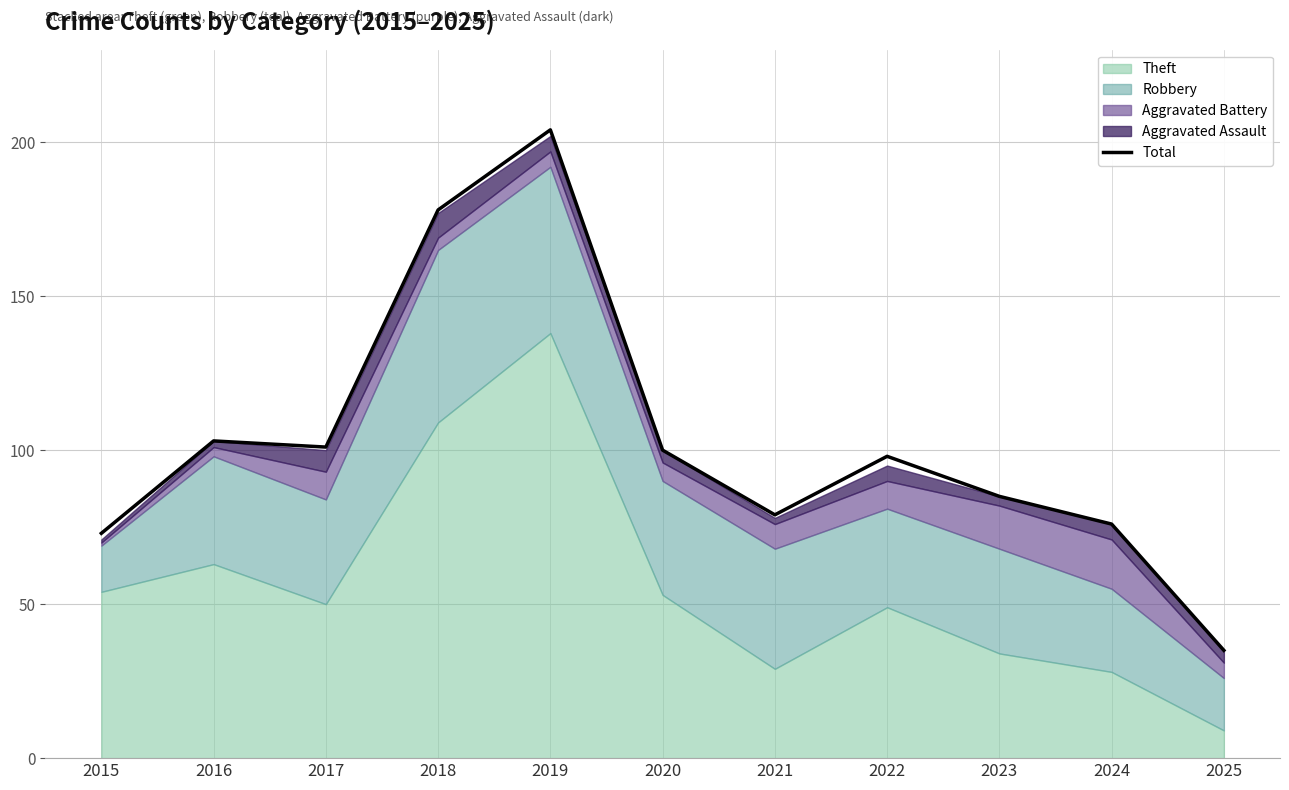

True or false: Total has a value of 48 at 2025.

False